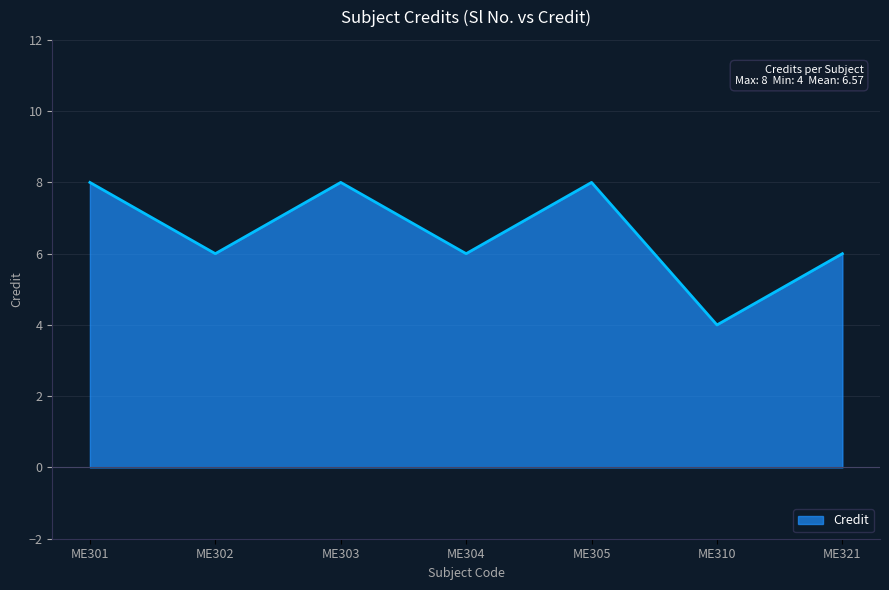

Is it true that the value at ME302 is 2?

False